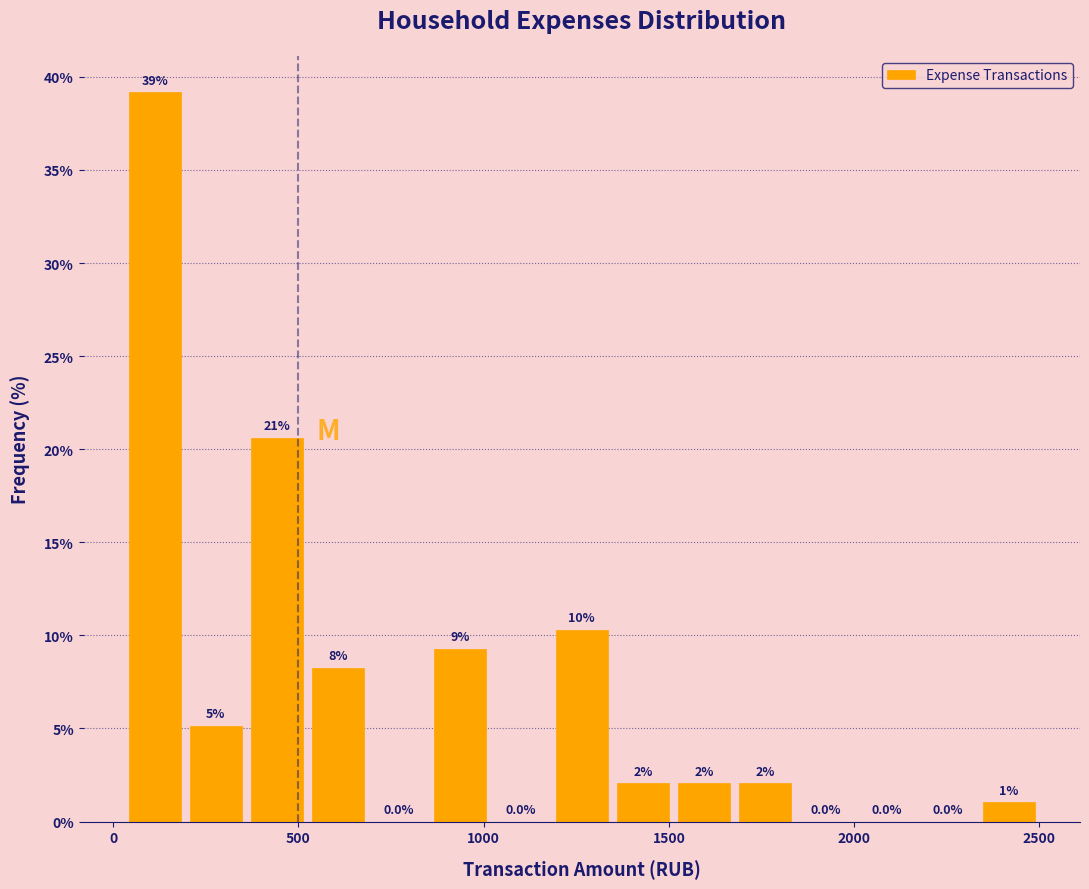

Around what value on the x-axis is the tallest bar? Give the approximate position of its centre, as read against the axis.

100